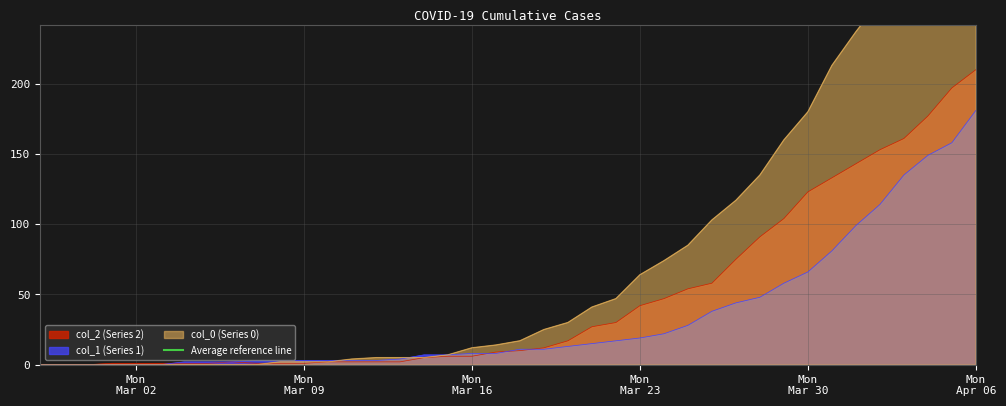

What is the sum of the col_1 values at 2020-03-27 and 2020-03-04?

46